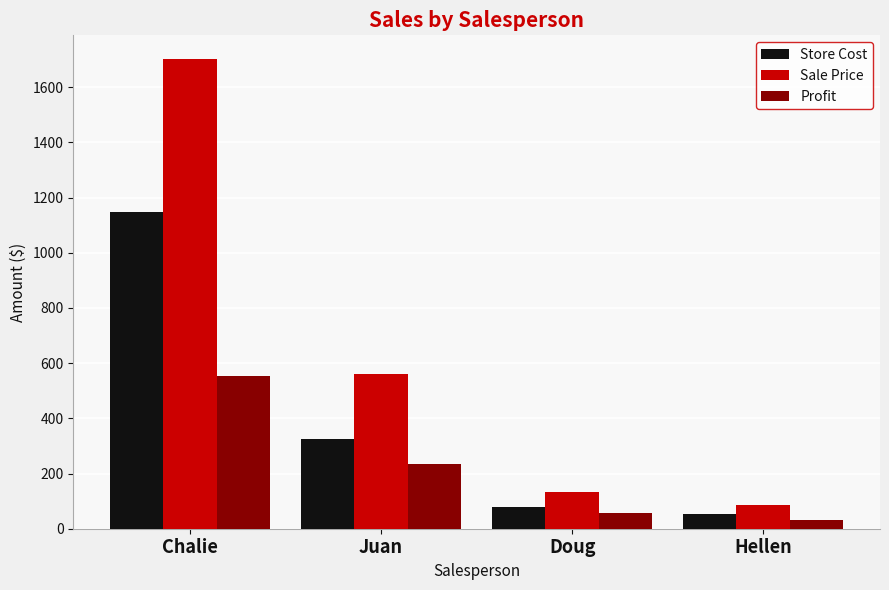

What is the minimum value shown in the chart?

30.8